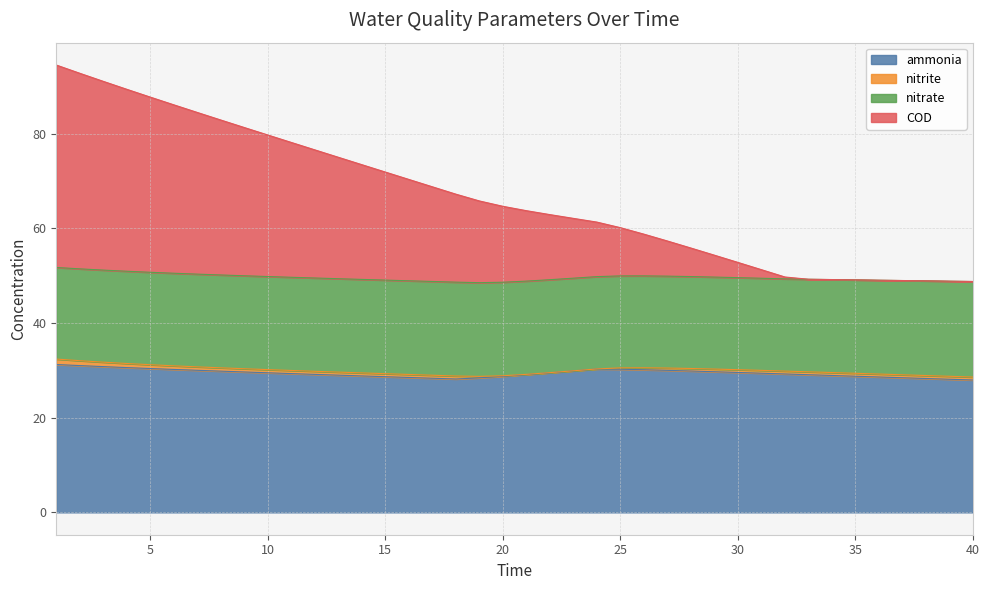

Where is ammonia nearest to the value 29?

13